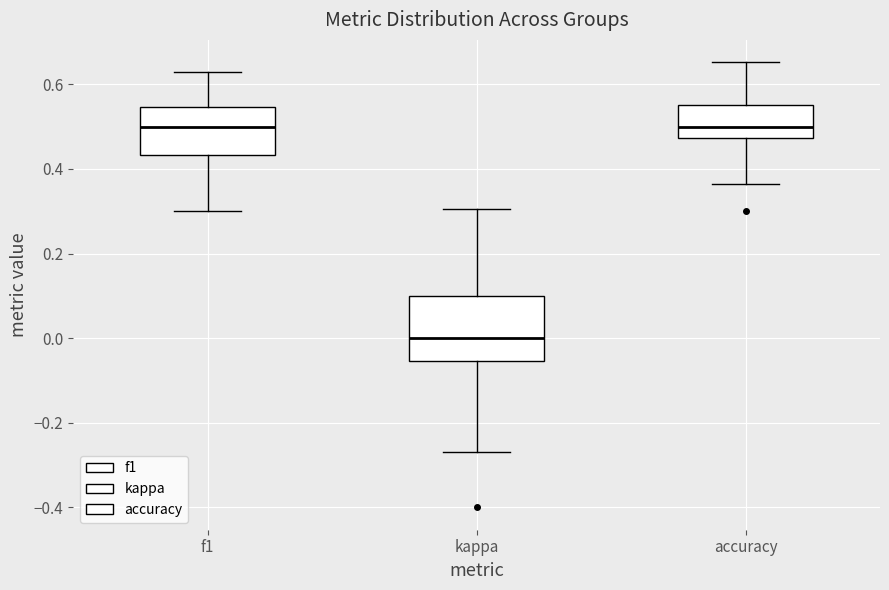

Where does the lower whisker of the box for kappa end on the y-axis? The values are not printed on the chart, so give them approximately, as read against the axis.

-0.26